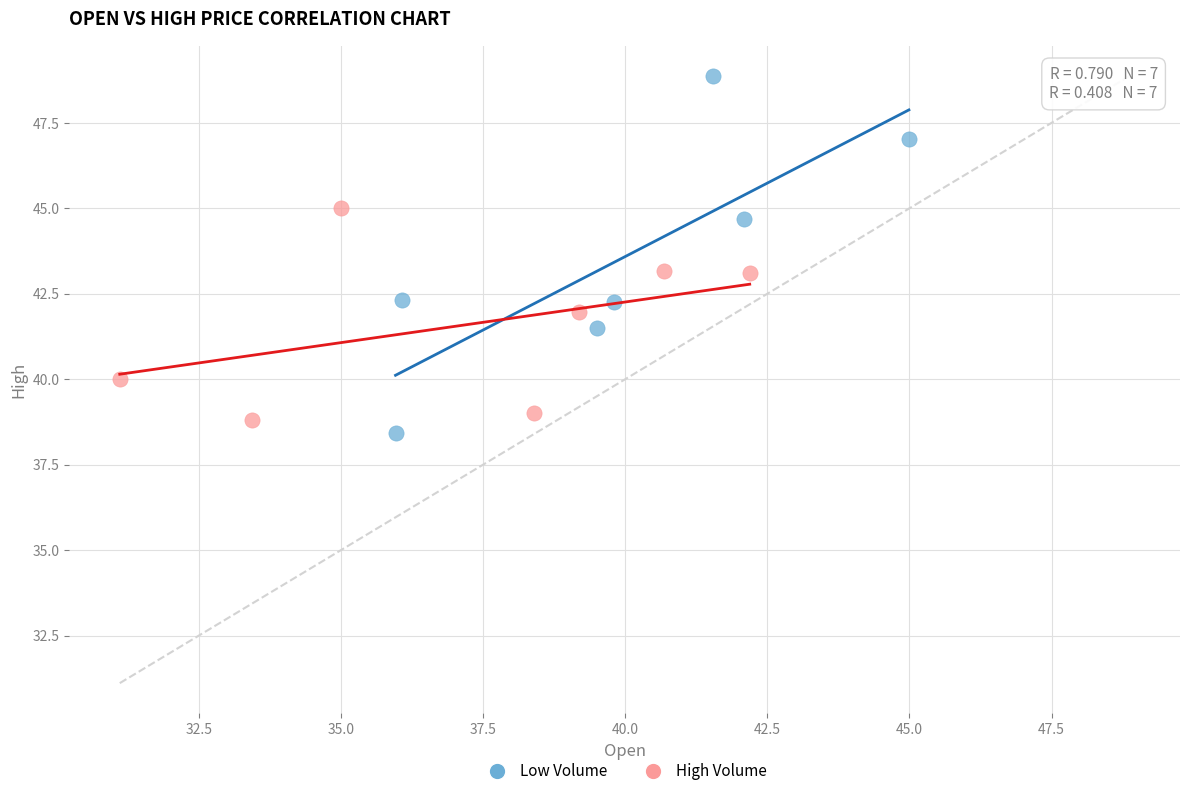

Which series contains the lowest Y value?

Low Volume